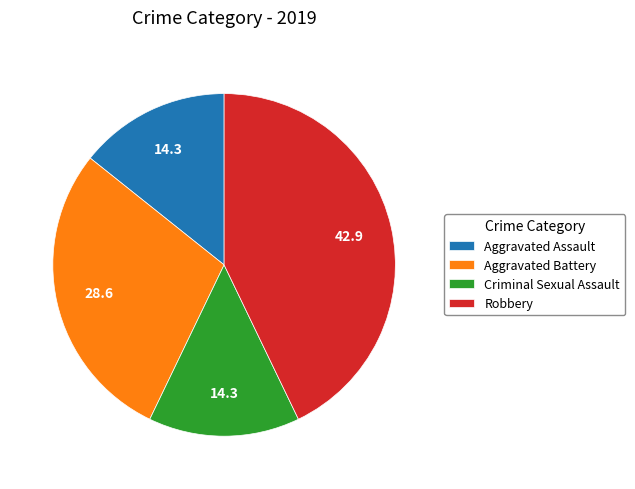

Does any single category account for the majority?

No